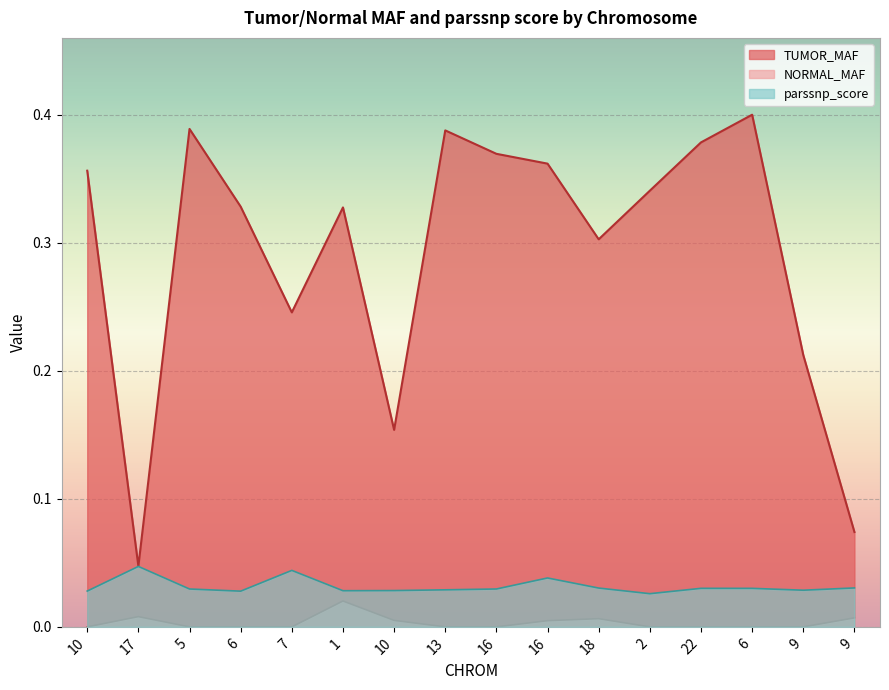

Count the NORMAL_MAF values in the range 0 to 1.

16